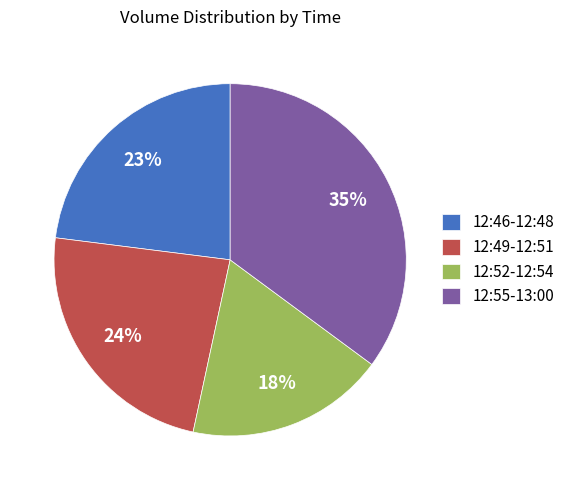

To the nearest percent, what is the difference between the largest and smallest slice percentages?

17%